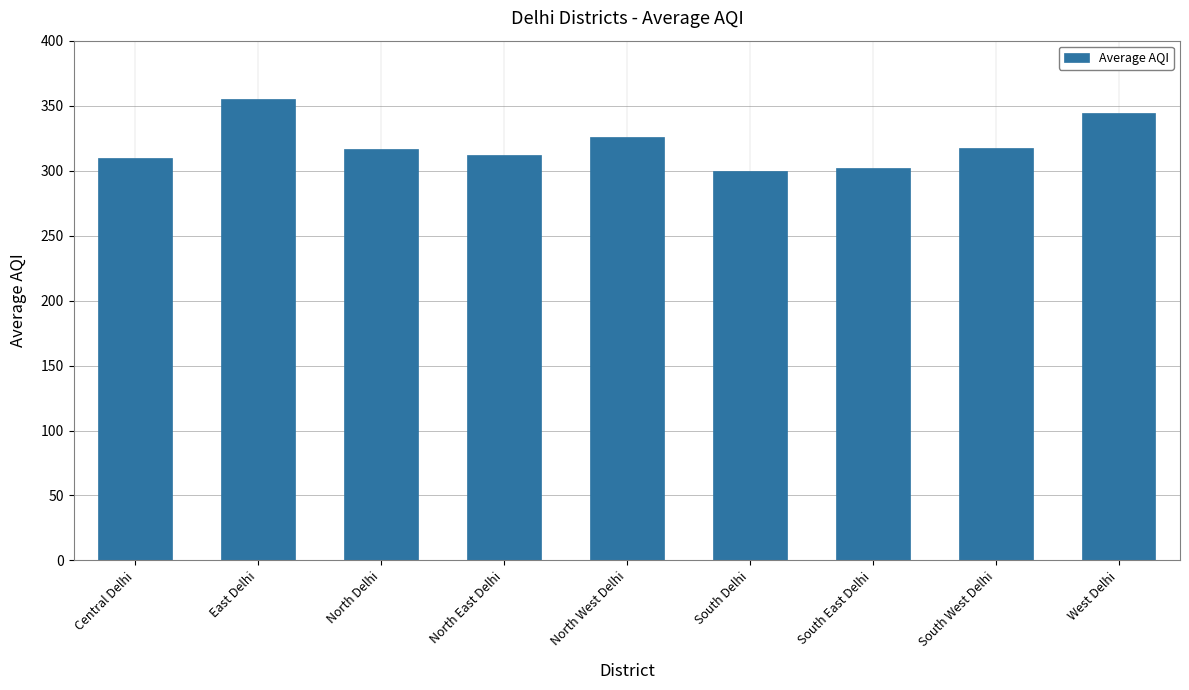

What is the greatest value displayed?

355.0